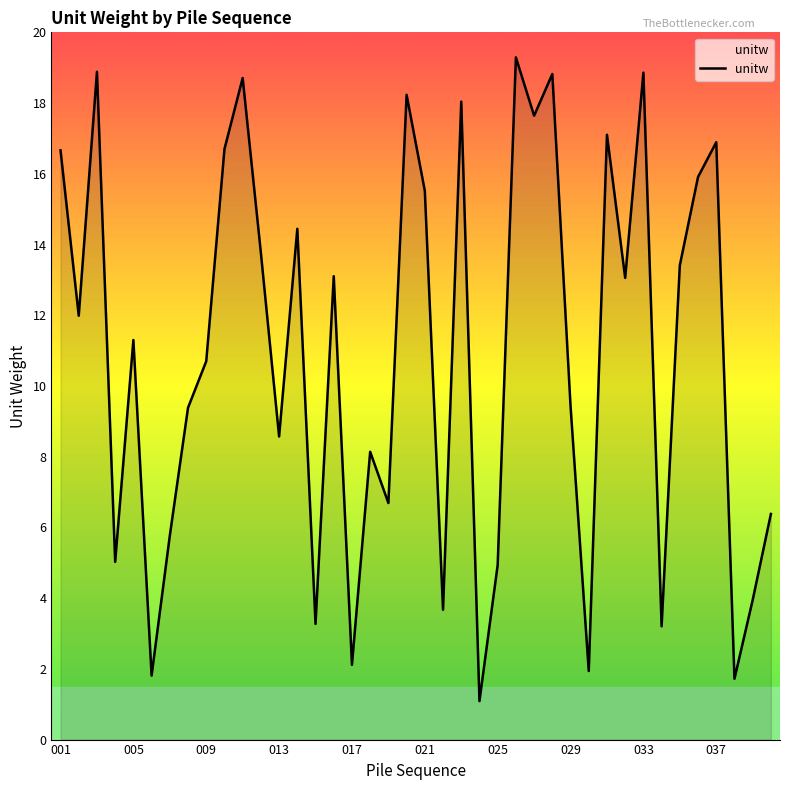

What is the greatest value displayed?

19.3